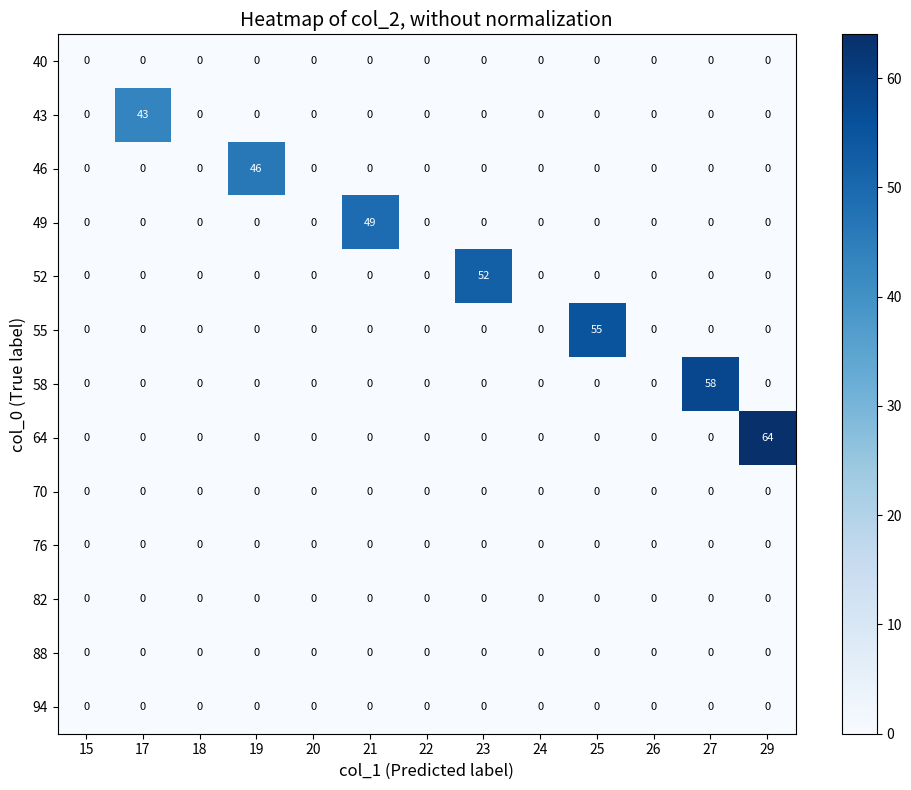

The 94 series shows 0 at 17. True or false?

True